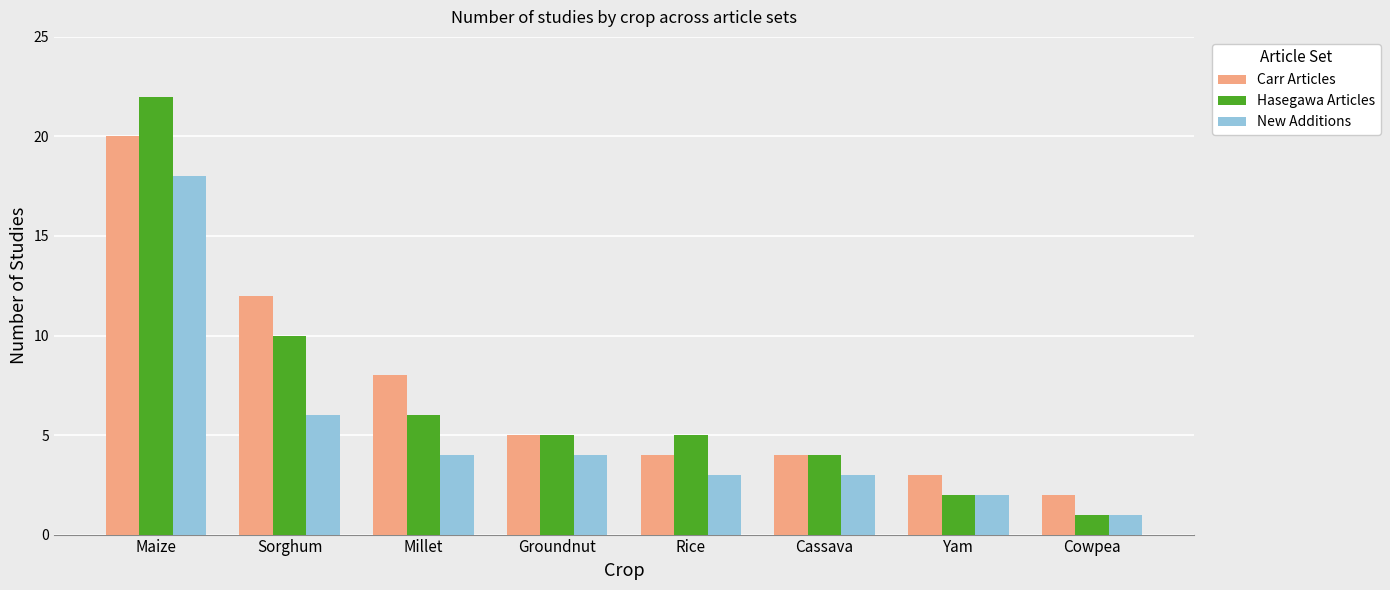

At which label does New Additions first exceed 4?

Maize